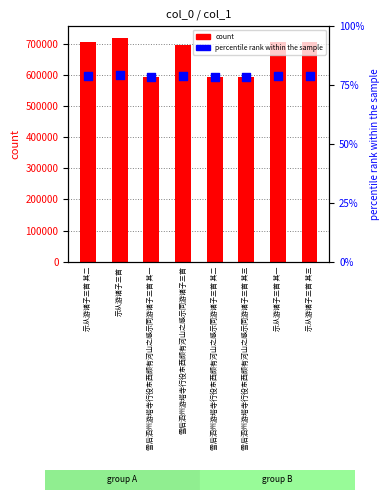

Which series contains the lowest Y value?

col_0